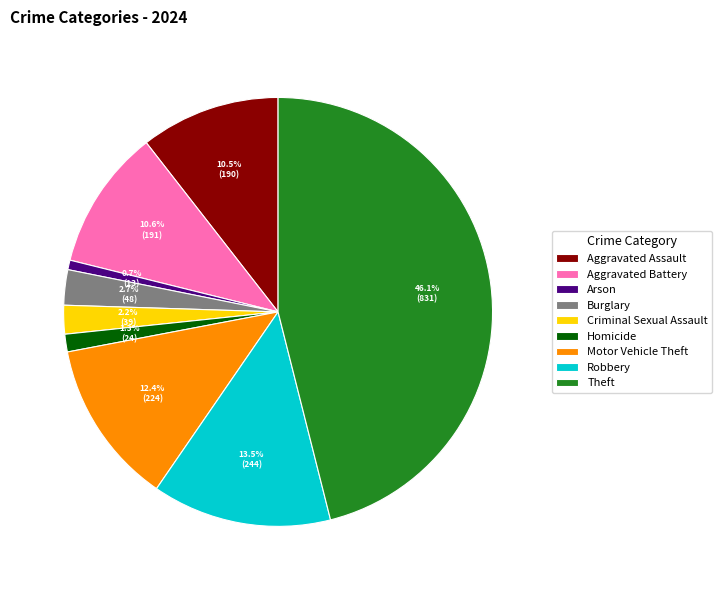

Is it true that Arson is 1% of the pie?

True